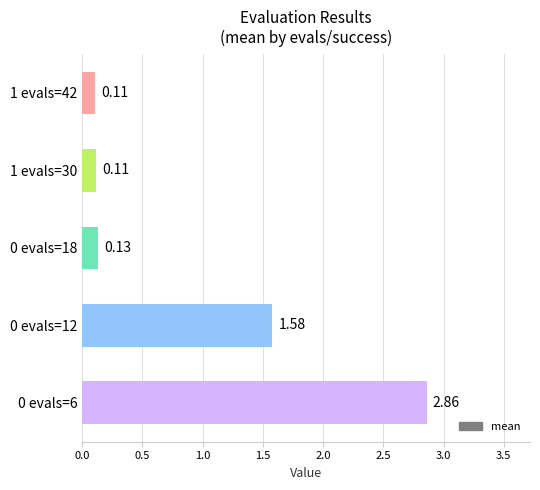

What is the change in value from 0 evals=6 to 0 evals=12?

-1.3